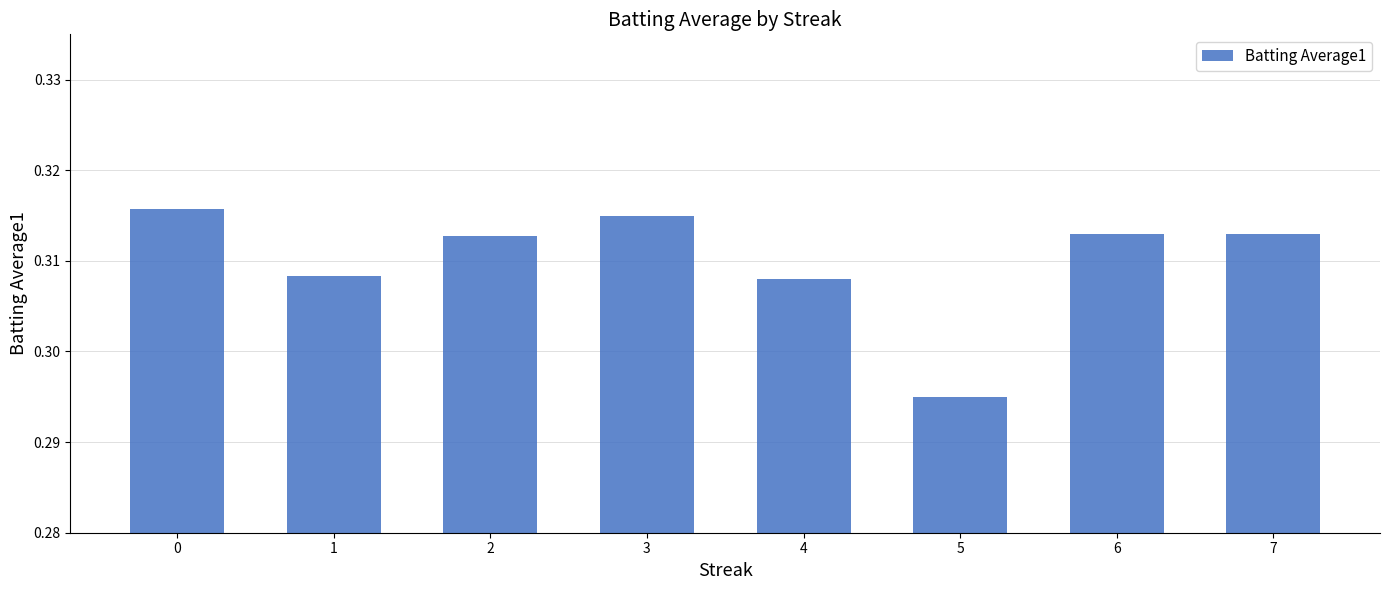

How many bars are there in total?

8